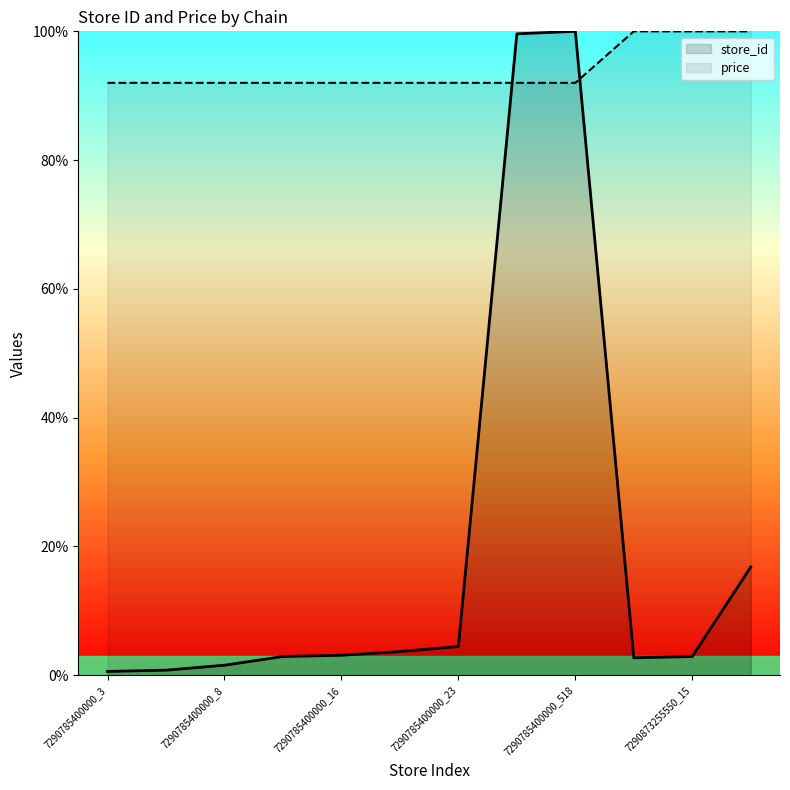

True or false: price has more than 0 interior local peaks.

False